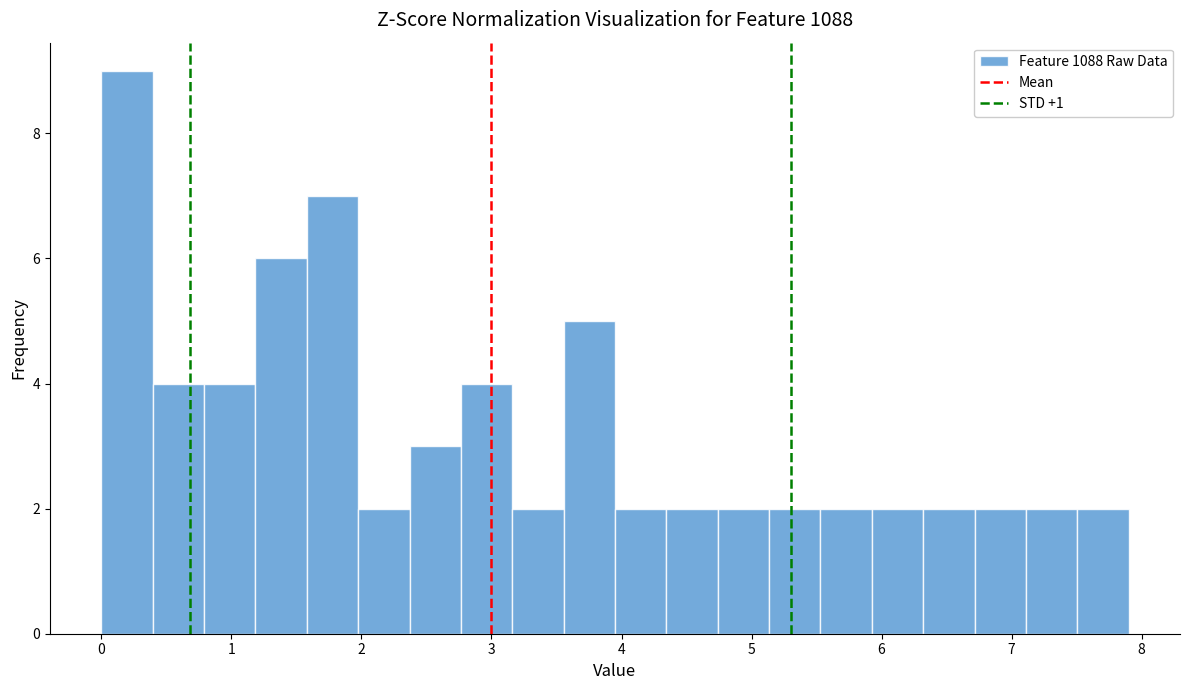

Read against the x-axis, roughly where is the centre of the tallest bar?

0.2